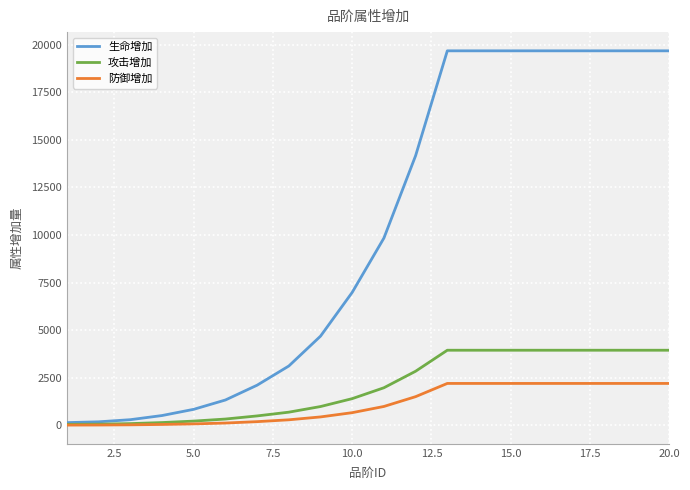

Which series has the widest spread of values?

生命增加